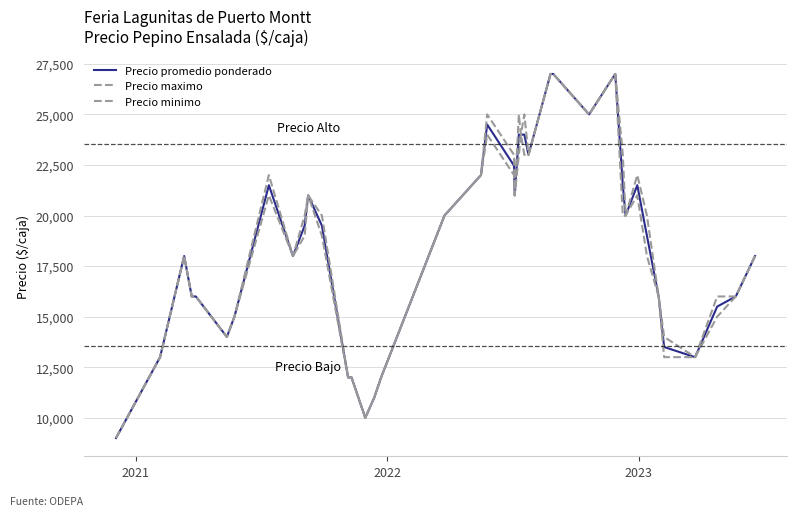

Does the chart display data point markers on the line(s)?

No